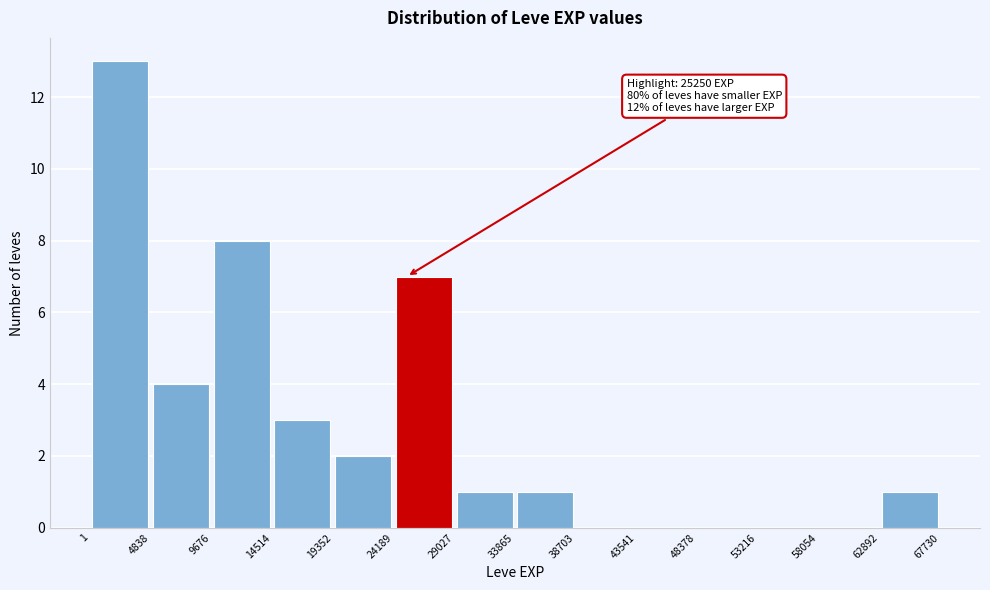

Over which range of the x-axis is the bar tallest?

1 to 4838